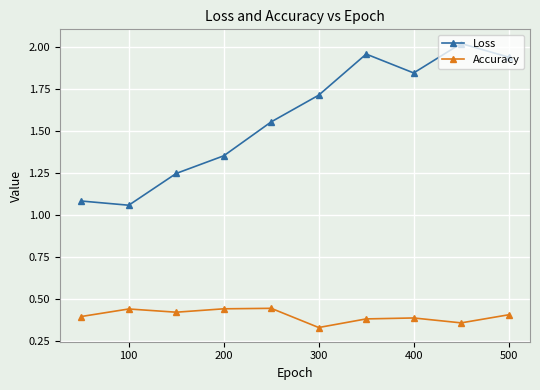

At how many categories does at least one series exceed 1?

10